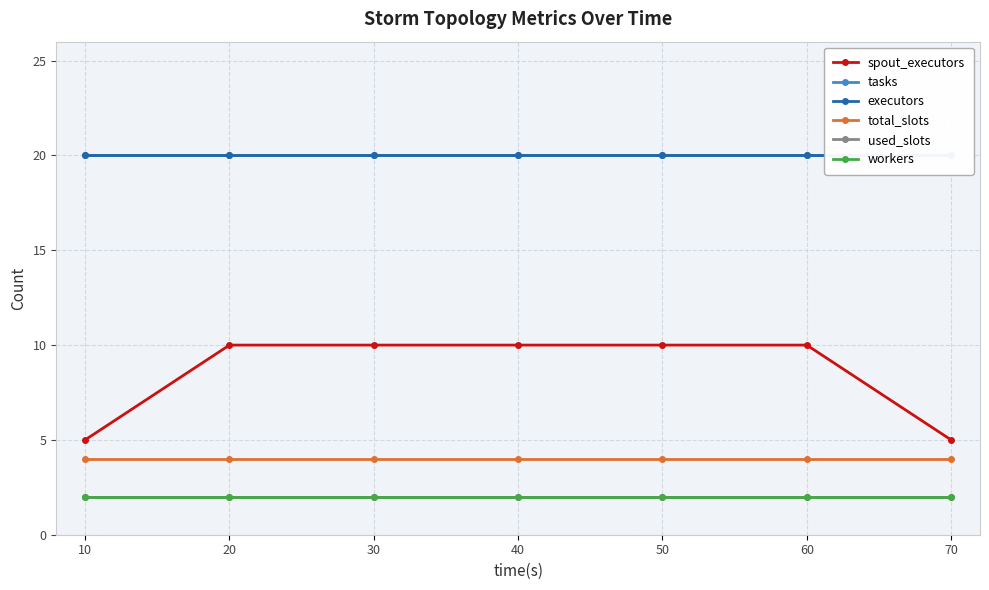

Reading left to right, list all the values displayed in this chart.

spout_executors: 5	10	10	10	10	10	5
tasks: 20	20	20	20	20	20	20
executors: 20	20	20	20	20	20	20
total_slots: 4	4	4	4	4	4	4
used_slots: 2	2	2	2	2	2	2
workers: 2	2	2	2	2	2	2